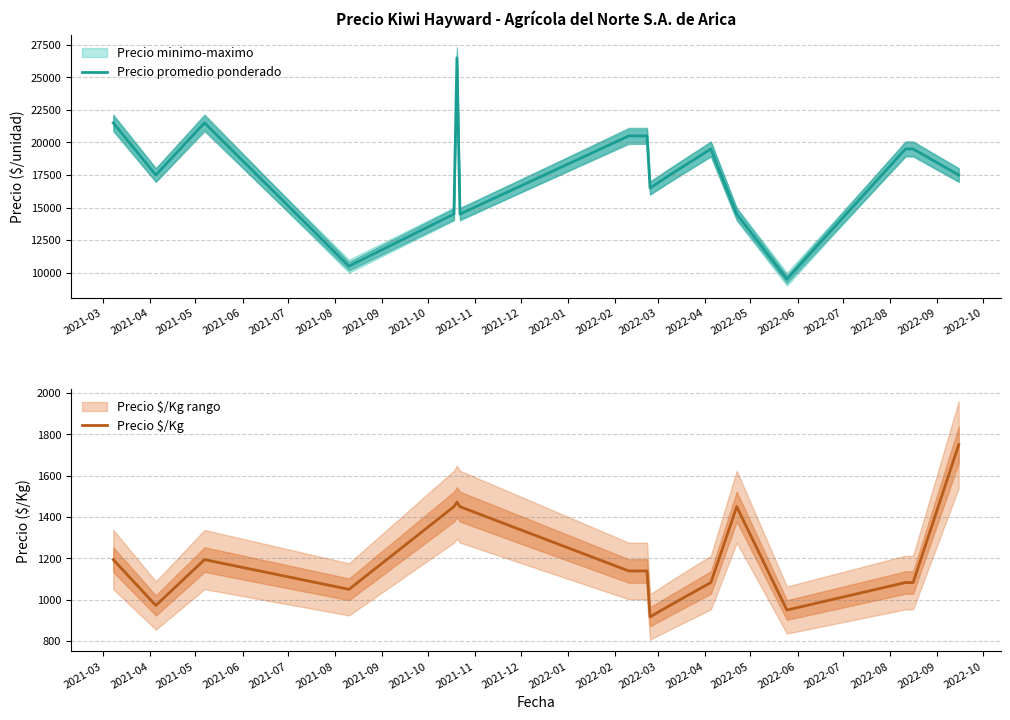

What is the highest value of the Precio promedio ponderado series?

26500